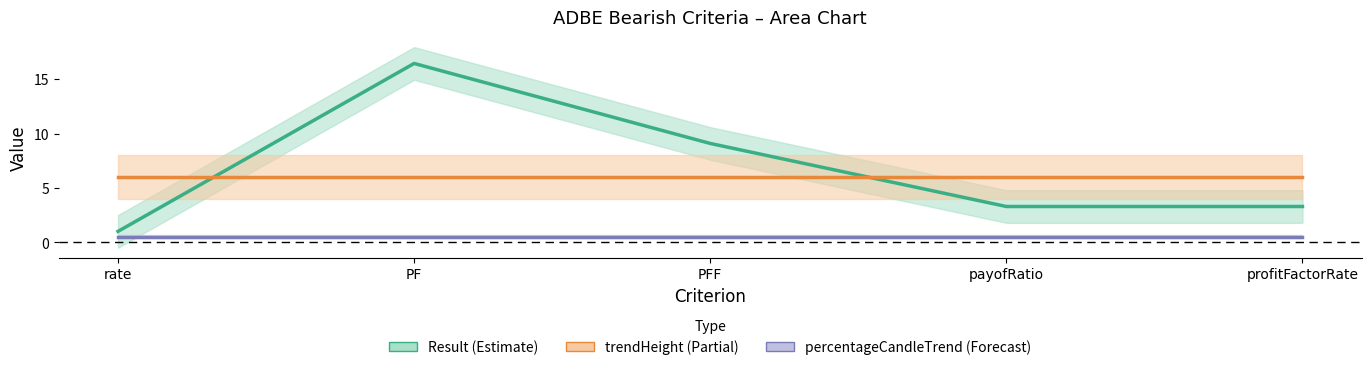

At rate, list the series in order from smallest to largest.

percentageCandleTrend, Result, trendHeight